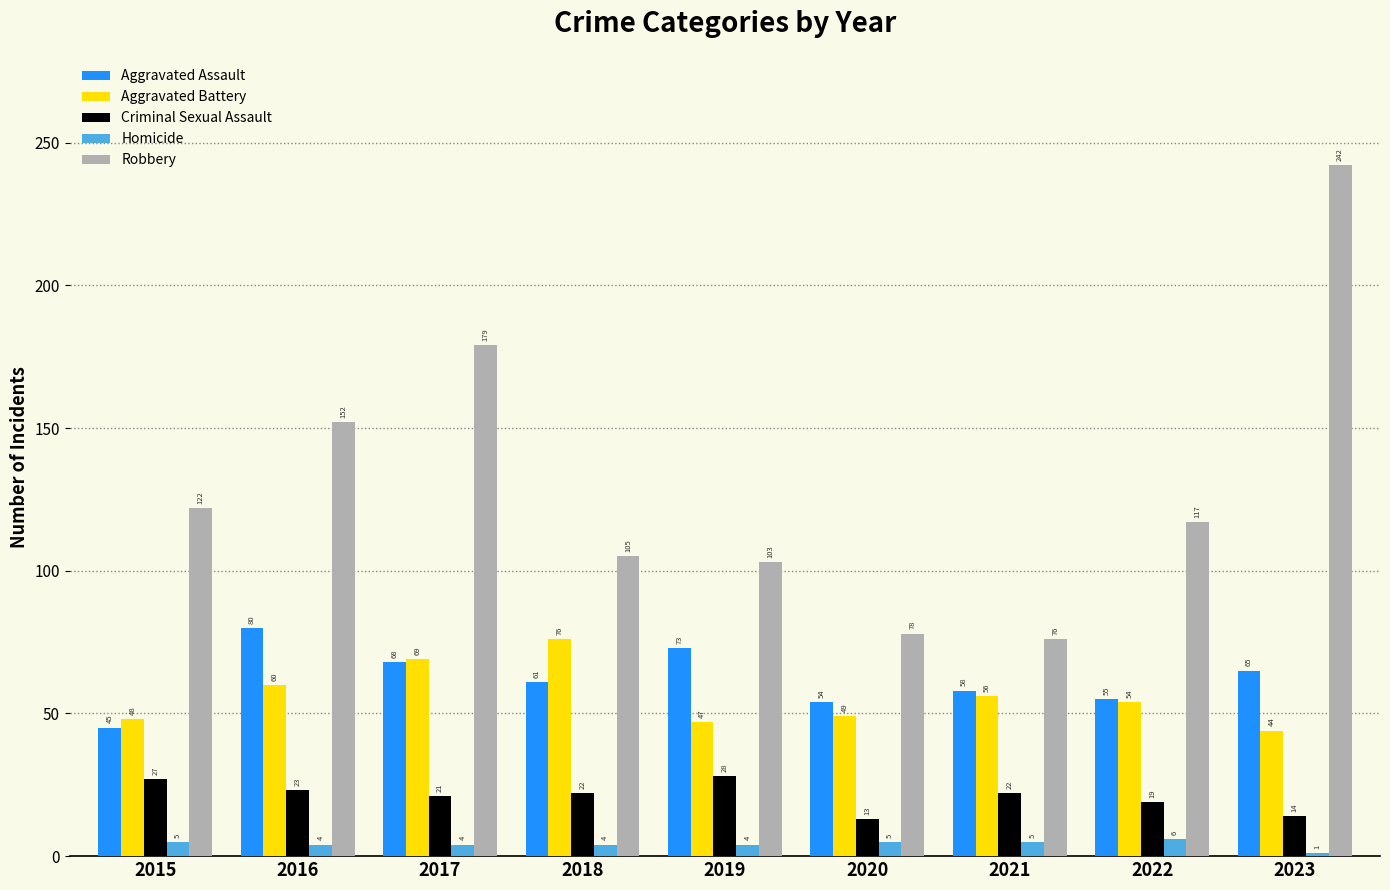

Which series has the largest range (max minus min)?

Robbery